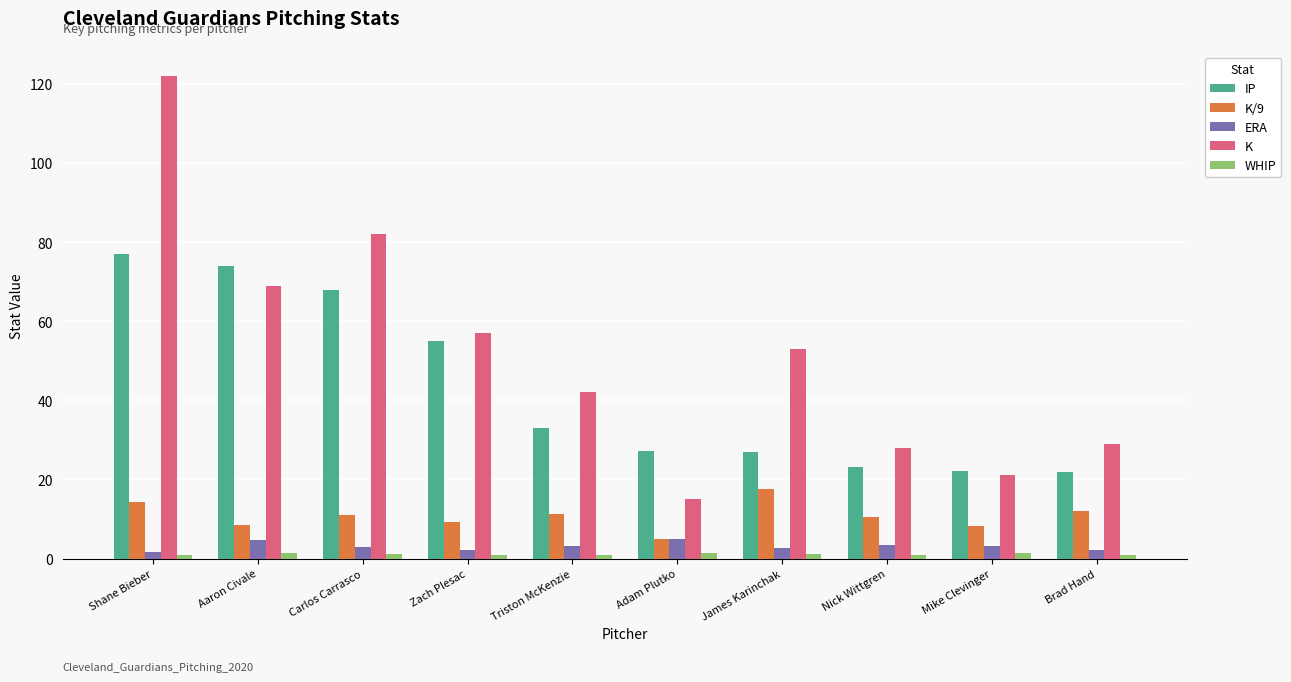

What position from the right is Nick Wittgren?

3